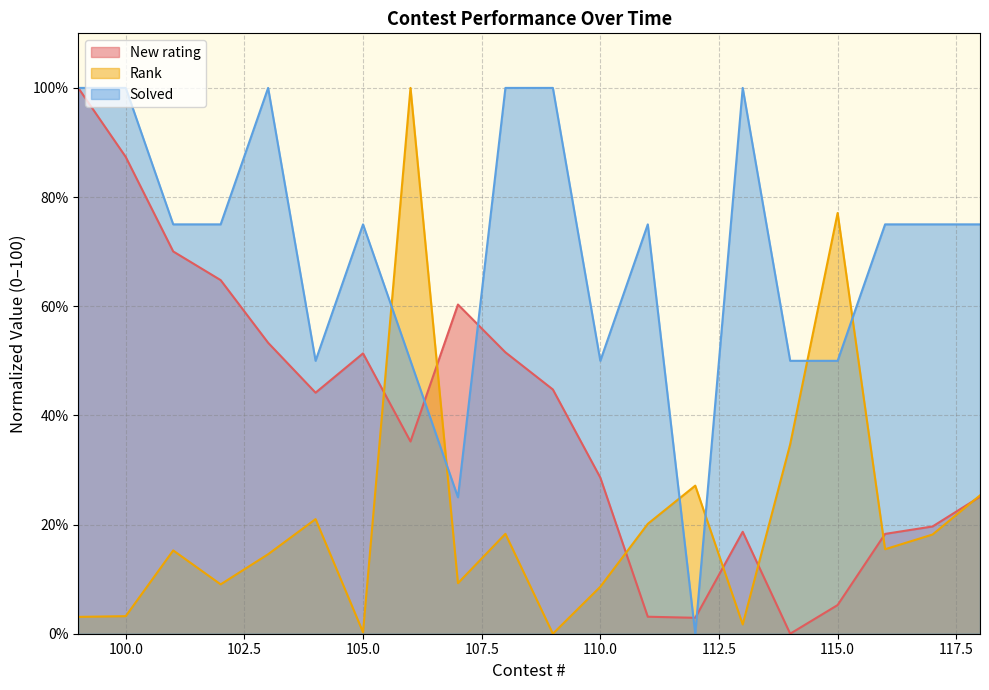

Reading left to right, transcribe all the data shown in this chart.

New rating: 99=100.0	100=87.4	101=70.0	102=64.8	103=53.3	104=44.2	105=51.4	106=35.2	107=60.3	108=51.6	109=44.7	110=28.6	111=3.1	112=2.9	113=18.7	114=0.0	115=5.3	116=18.3	117=19.6	118=25.1
Rank: 99=3.1	100=3.2	101=15.3	102=9.0	103=14.6	104=21.0	105=0.3	106=100.0	107=9.3	108=18.3	109=0.0	110=8.6	111=20.1	112=27.1	113=1.7	114=34.7	115=77.1	116=15.5	117=18.2	118=25.3
Solved: 99=100.0	100=100.0	101=75.0	102=75.0	103=100.0	104=50.0	105=75.0	106=50.0	107=25.0	108=100.0	109=100.0	110=50.0	111=75.0	112=0.0	113=100.0	114=50.0	115=50.0	116=75.0	117=75.0	118=75.0